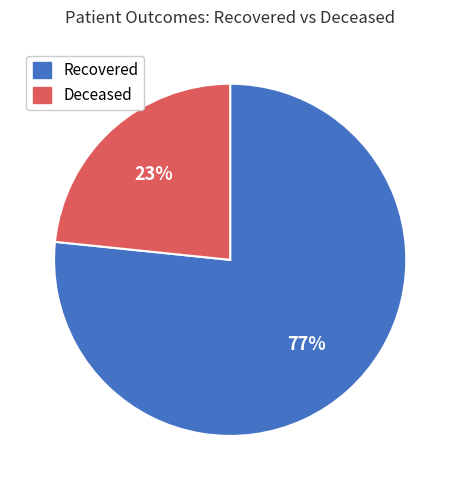

Approximately how many times larger is the value at Deceased compared to Recovered?

0.3